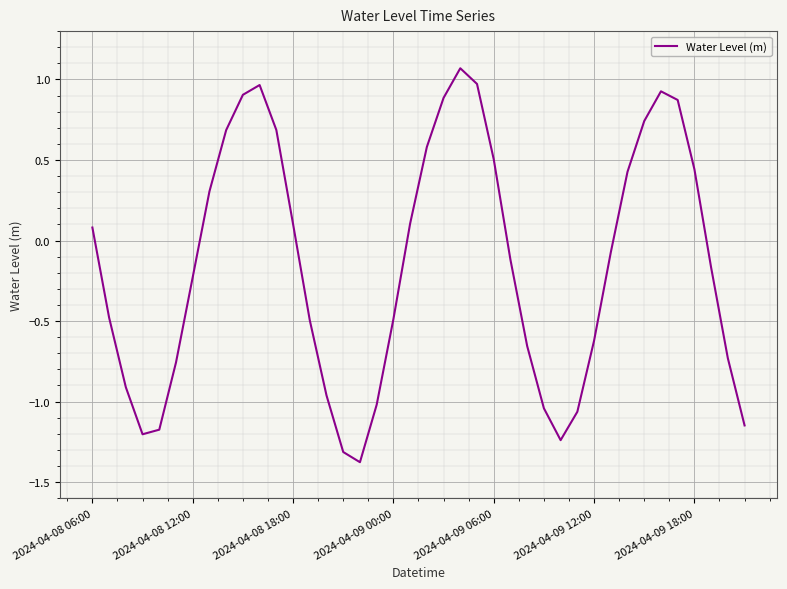

What is the smallest value displayed?

-1.4